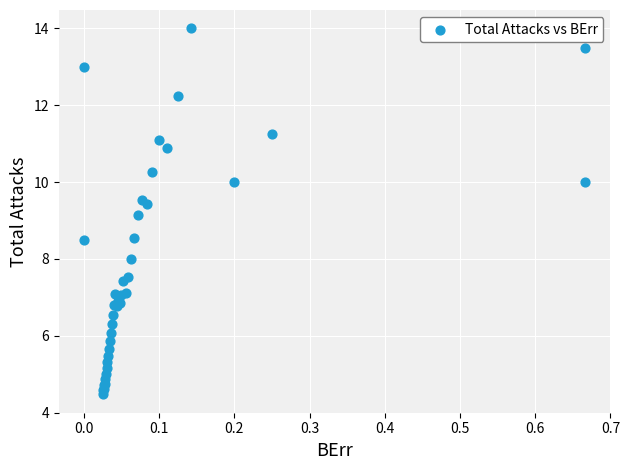

What Y value in the scatter plot is closest to 9?

9.1